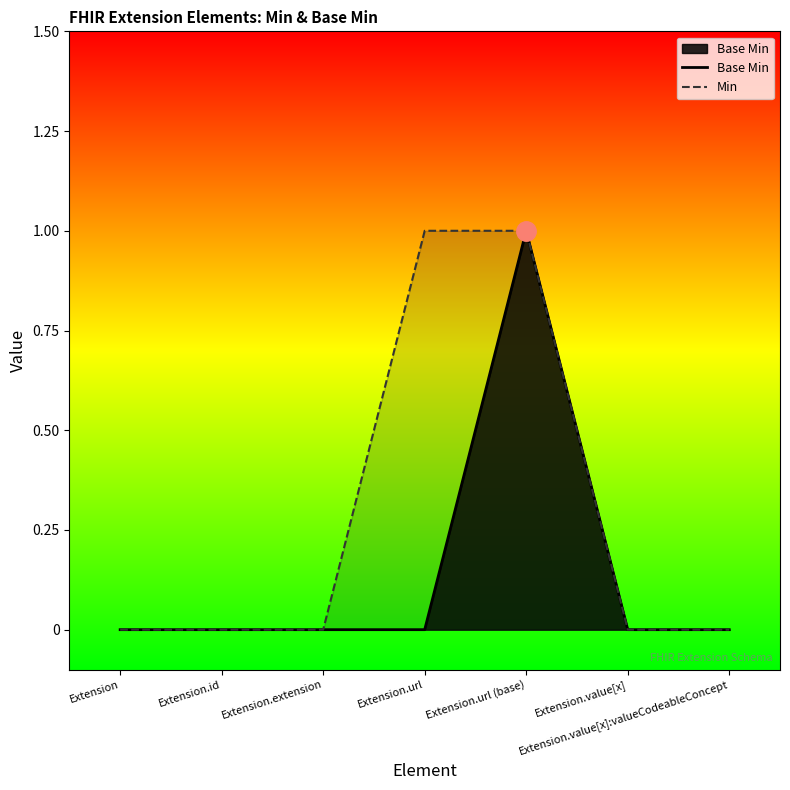

At Extension.url (base), list the series in order from largest to smallest.

Base Min, Min